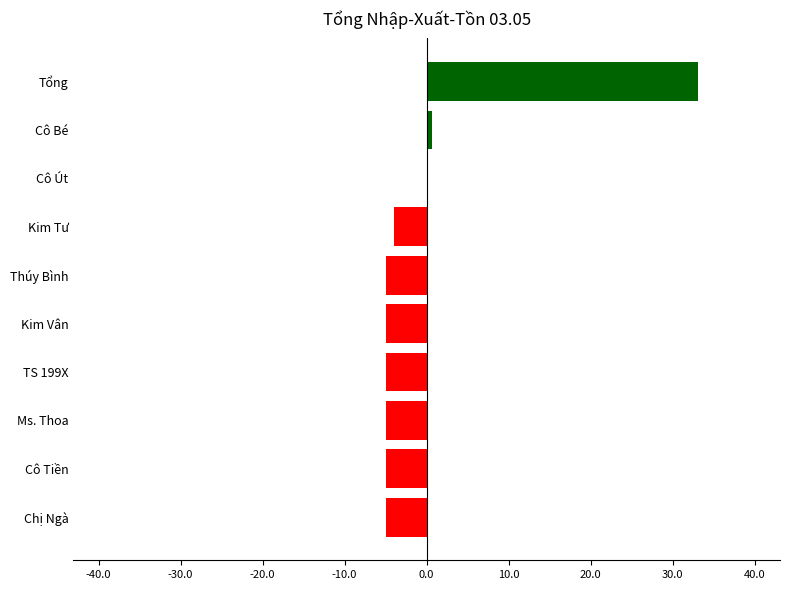

Read the value at Tổng.

33.1